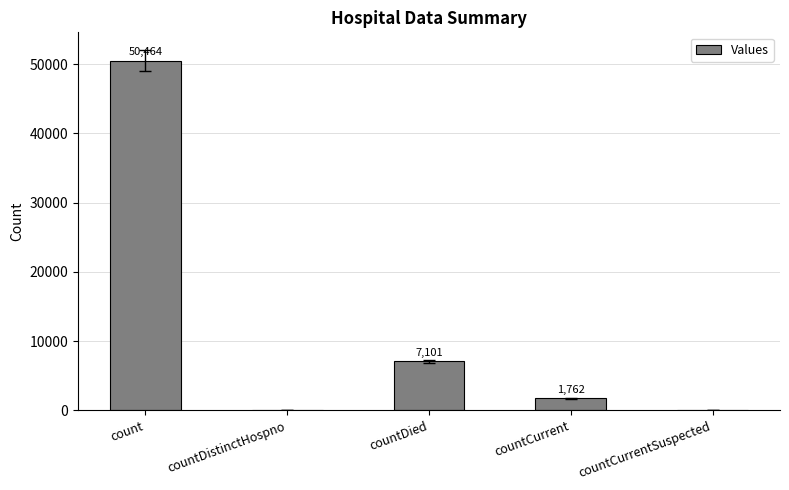

At which label is the value closest to 25232?

countDied